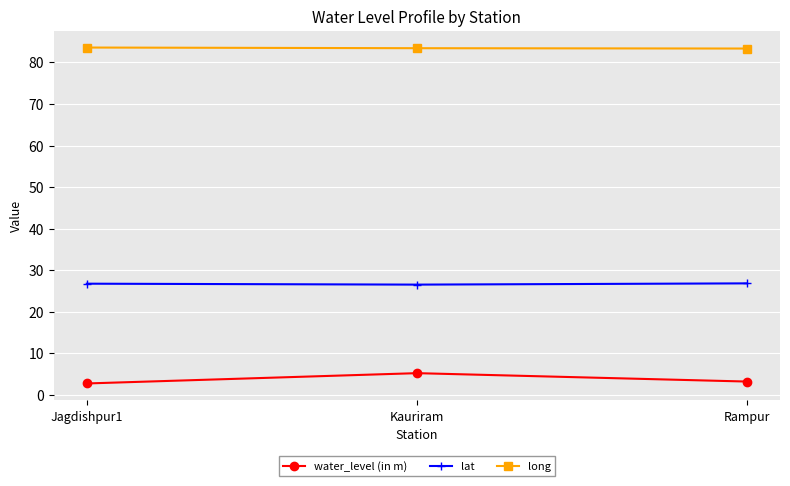

What is the difference between the long values at Rampur and Kauriram?

0.1